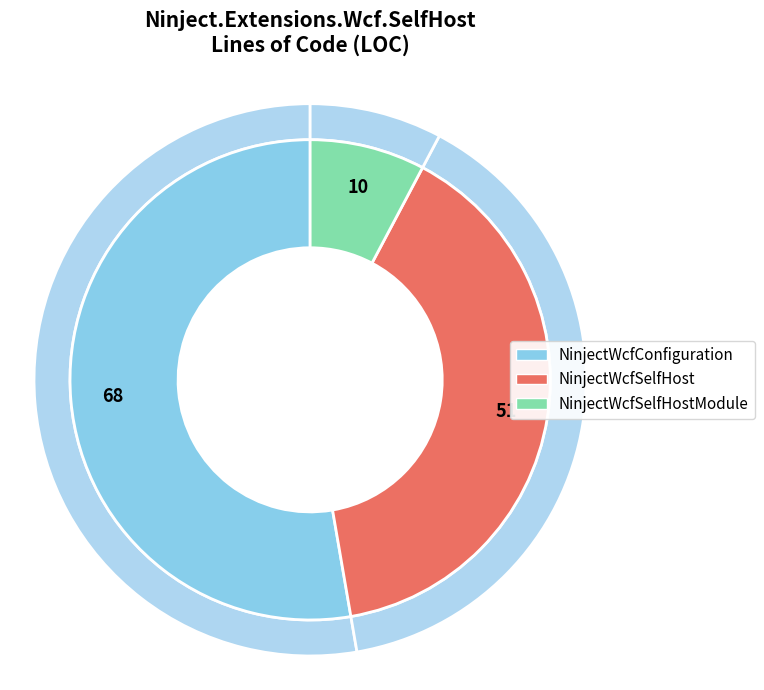

Is it true that NinjectWcfConfiguration is 53% of the pie?

True